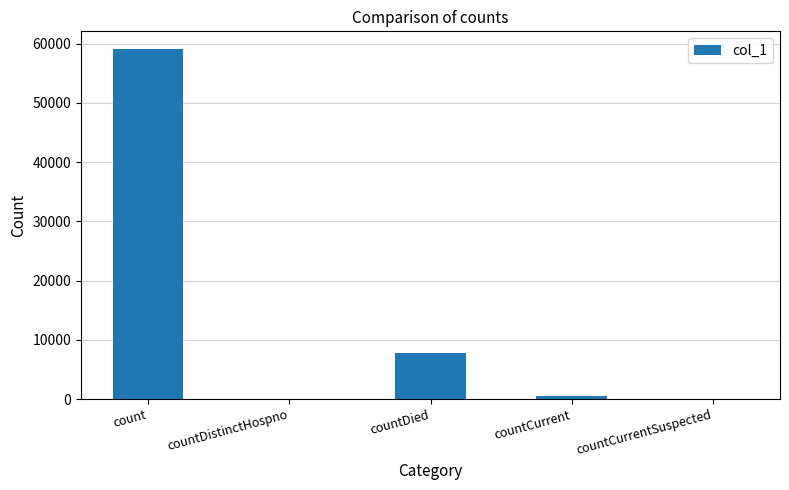

What is the sum of all values?

67467